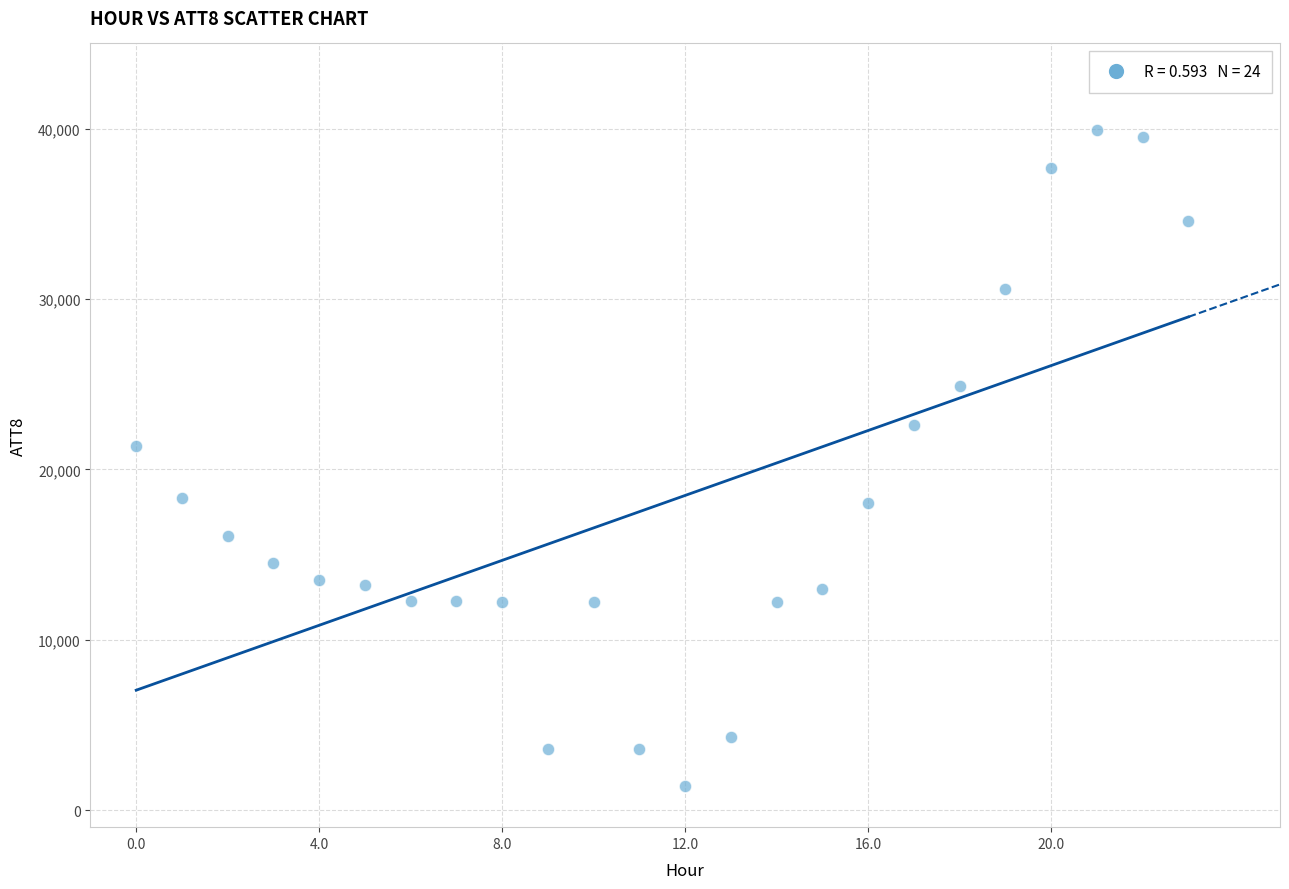

What Y value in the scatter plot is closest to 20650?

21400